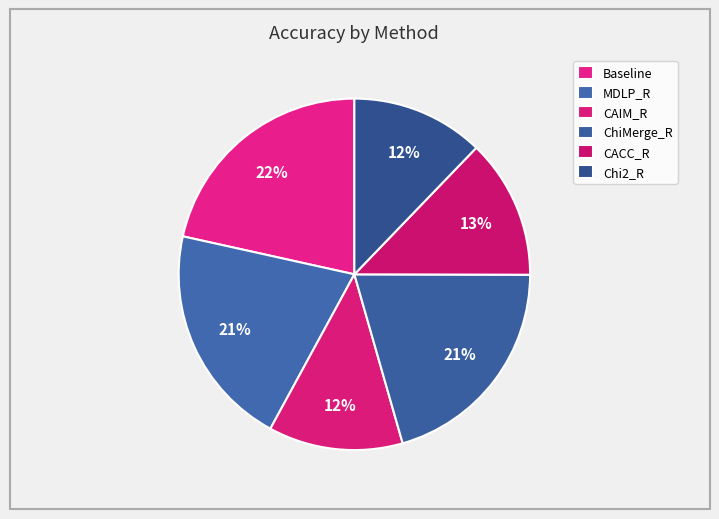

How many slices are in this pie chart?

6